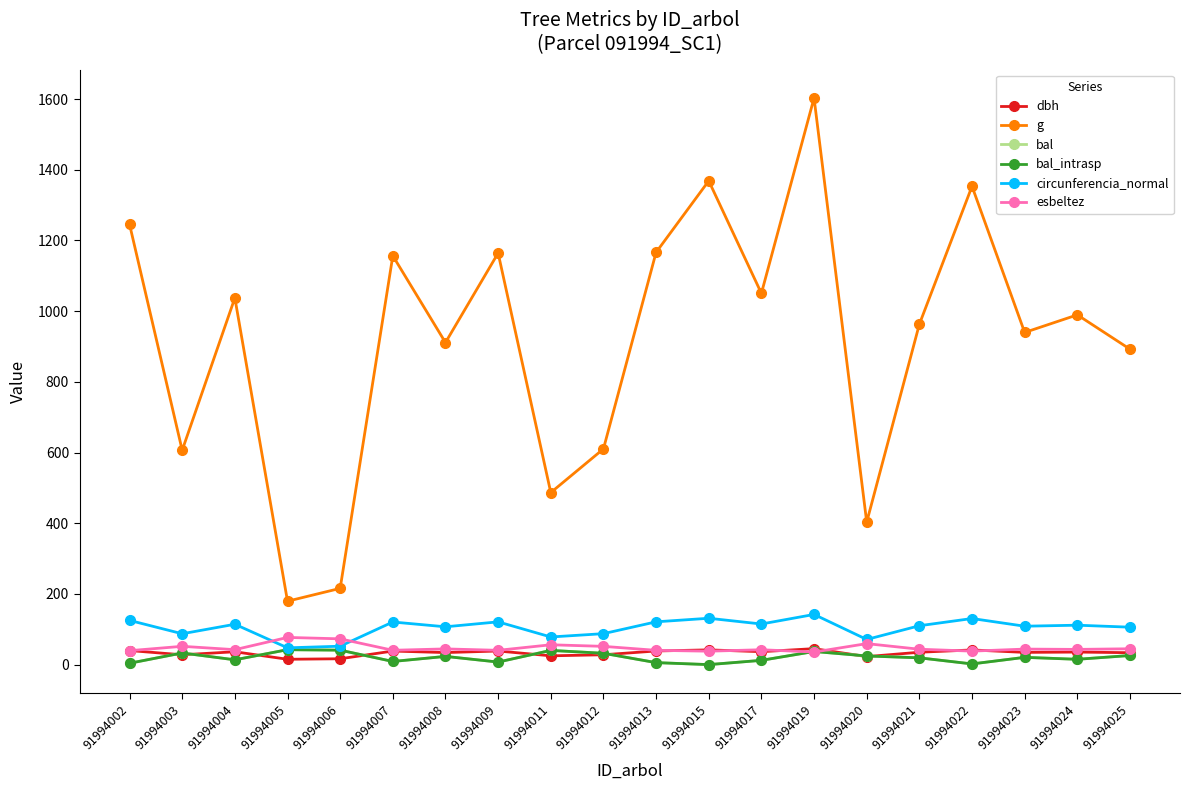

The dbh series shows 41.5 at 91994022. True or false?

True